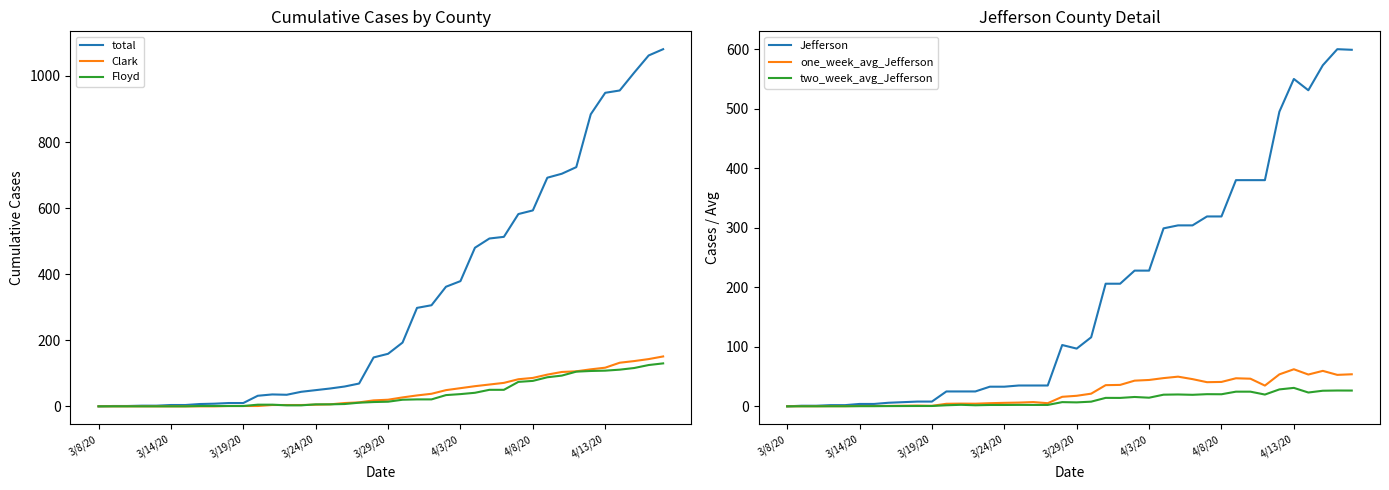

How many lines are shown in the chart?

6